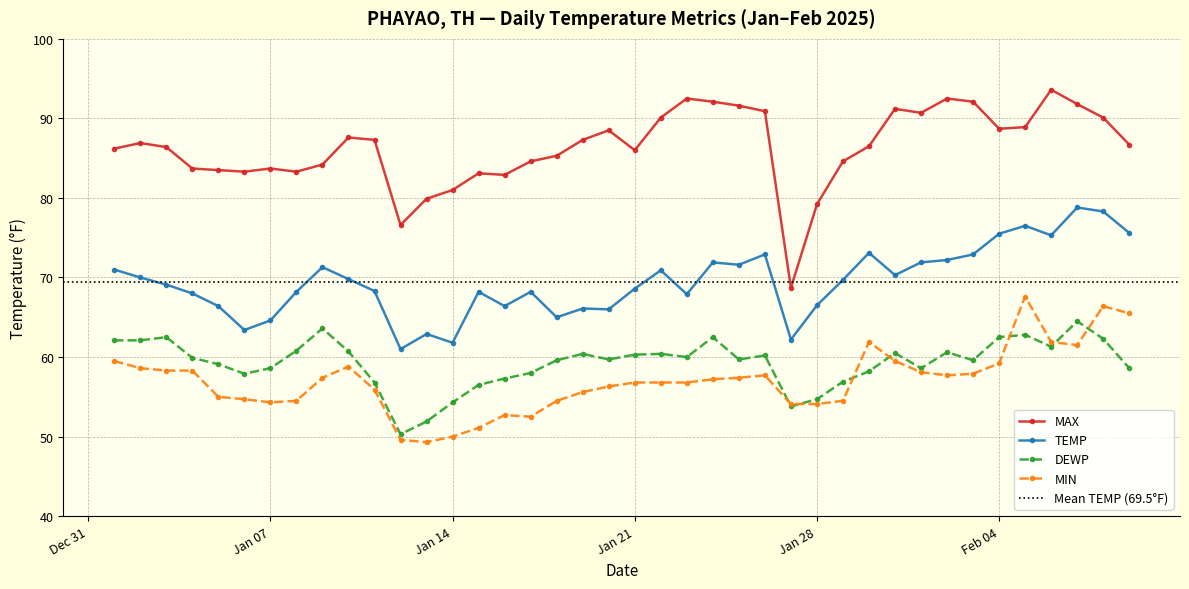

True or false: TEMP and MIN intersect in this chart.

False